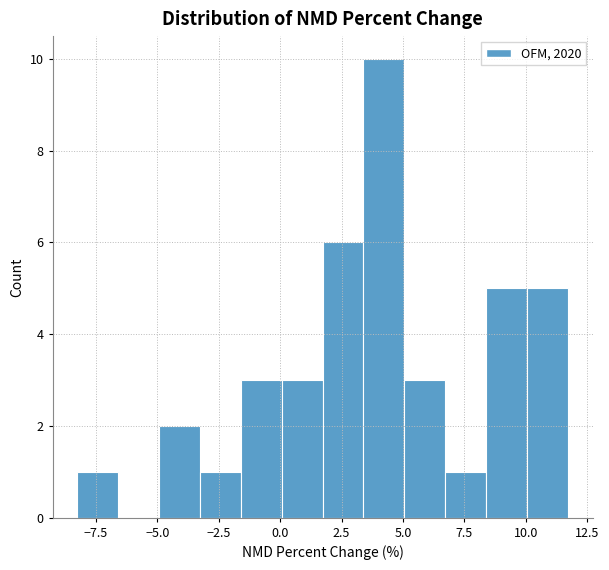

Around what value on the x-axis is the tallest bar? Give the approximate position of its centre, as read against the axis.

4.0